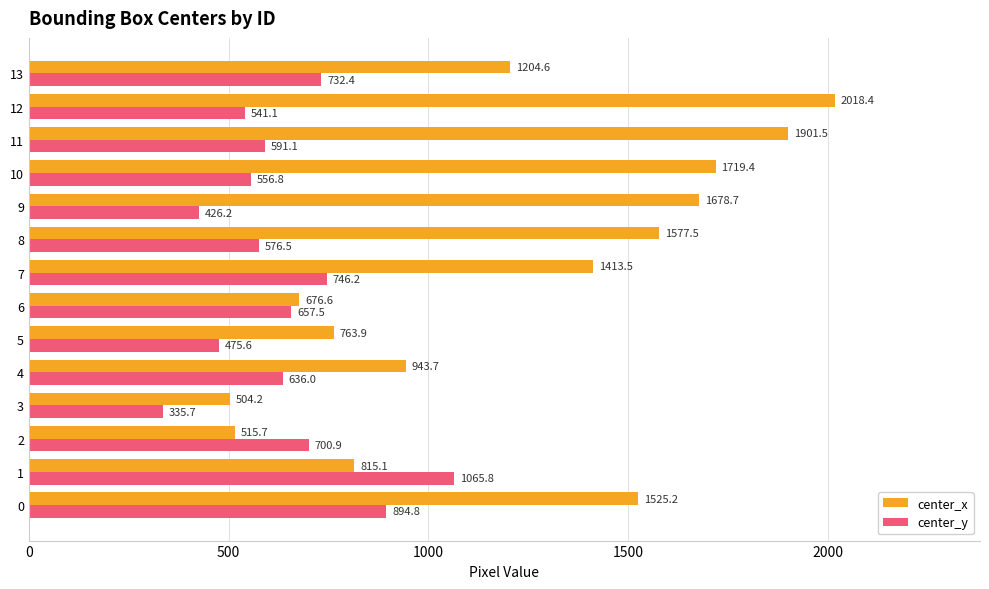

Is it true that center_y equals 1192.2 at 13?

False